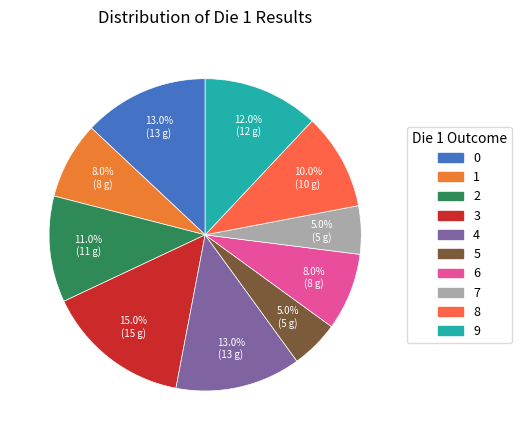

Does 3 account for over 50% of the chart?

No